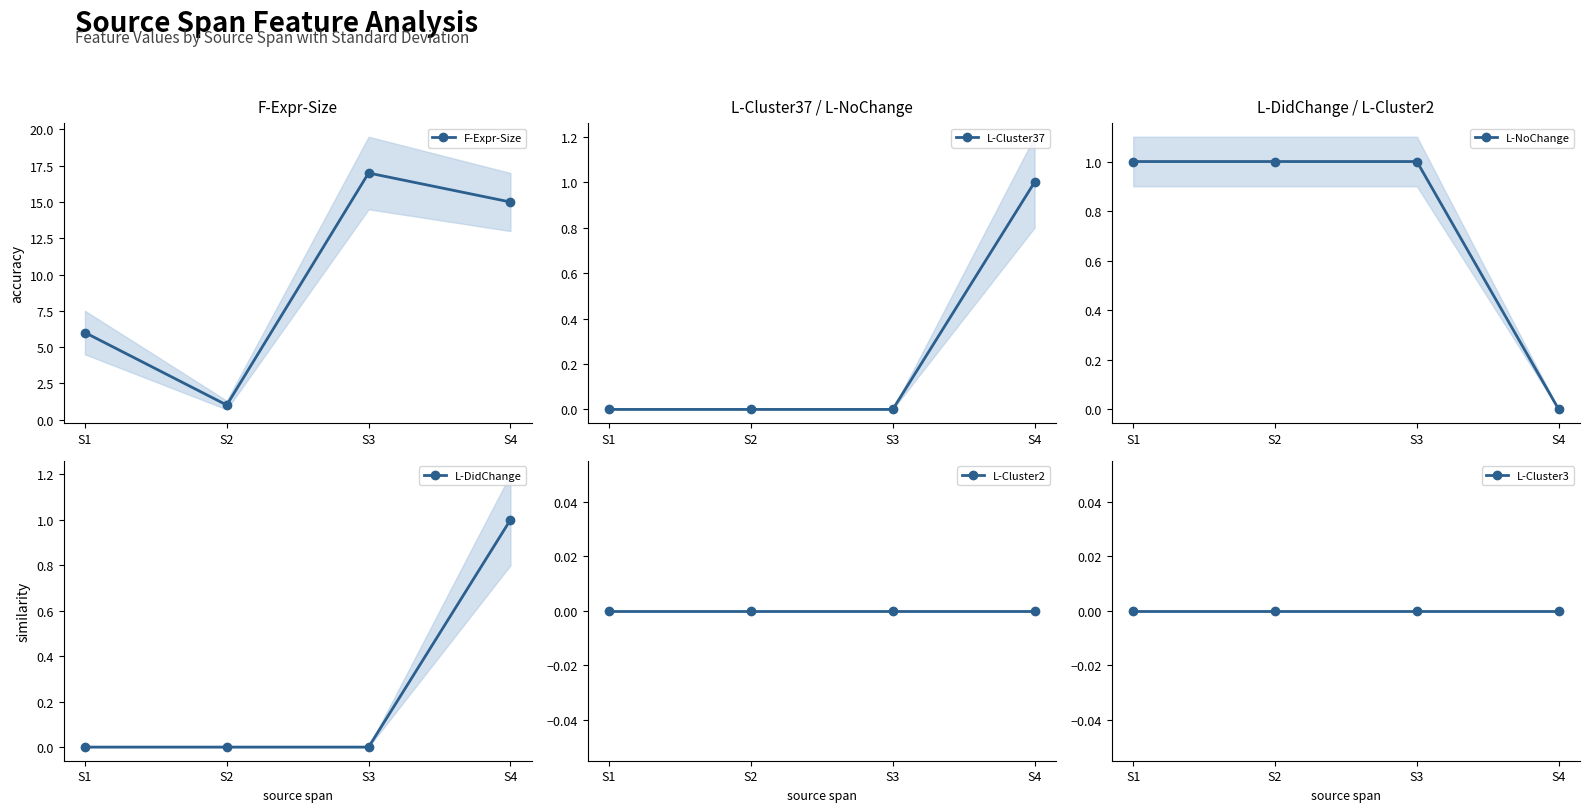

True or false: L-DidChange has more than 1 points higher than both neighbors.

False